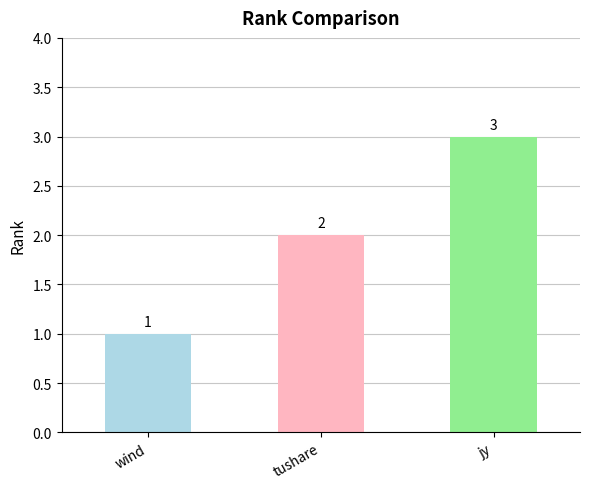

List the labels in order of value, largest first.

jy, tushare, wind